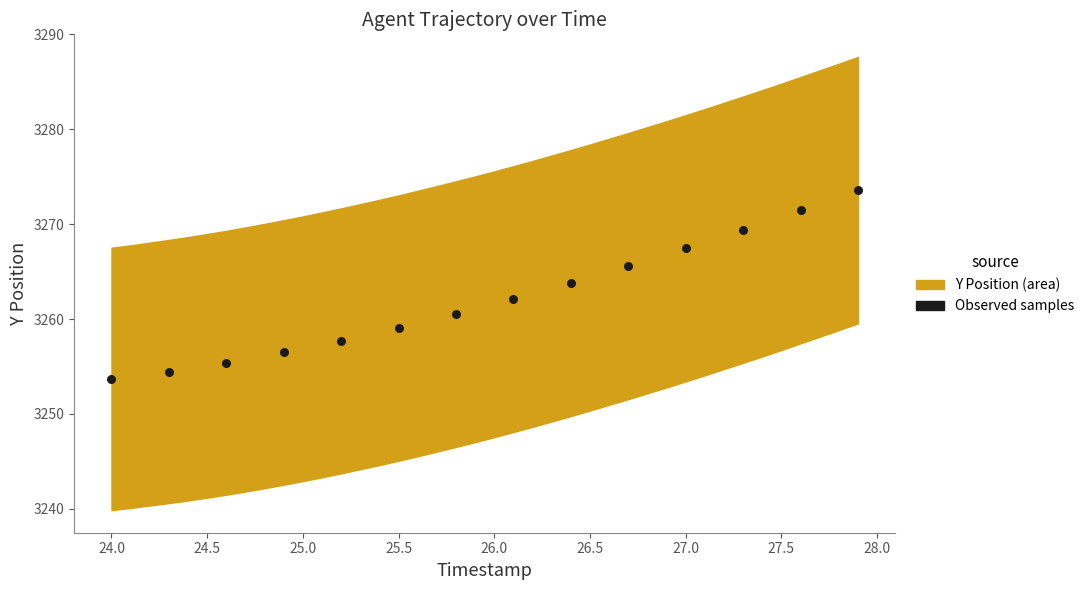

What is the range of X values (max minus min)?

3.9